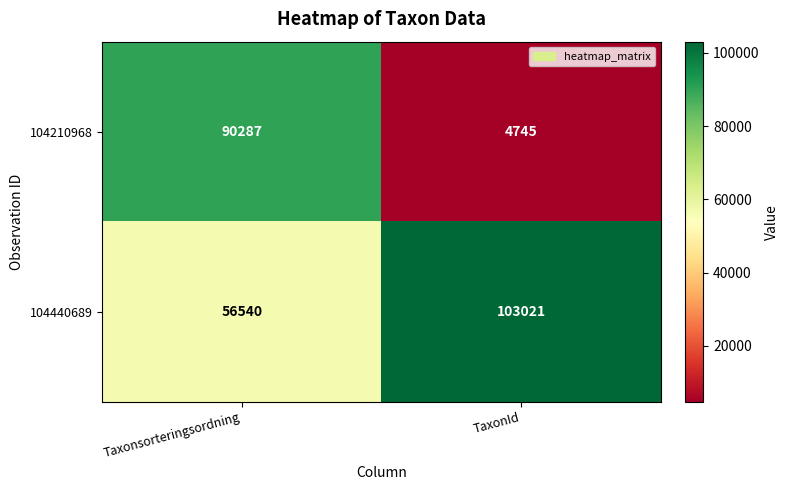

The value of 104440689 at Taxonsorteringsordning is 56540. True or false?

True